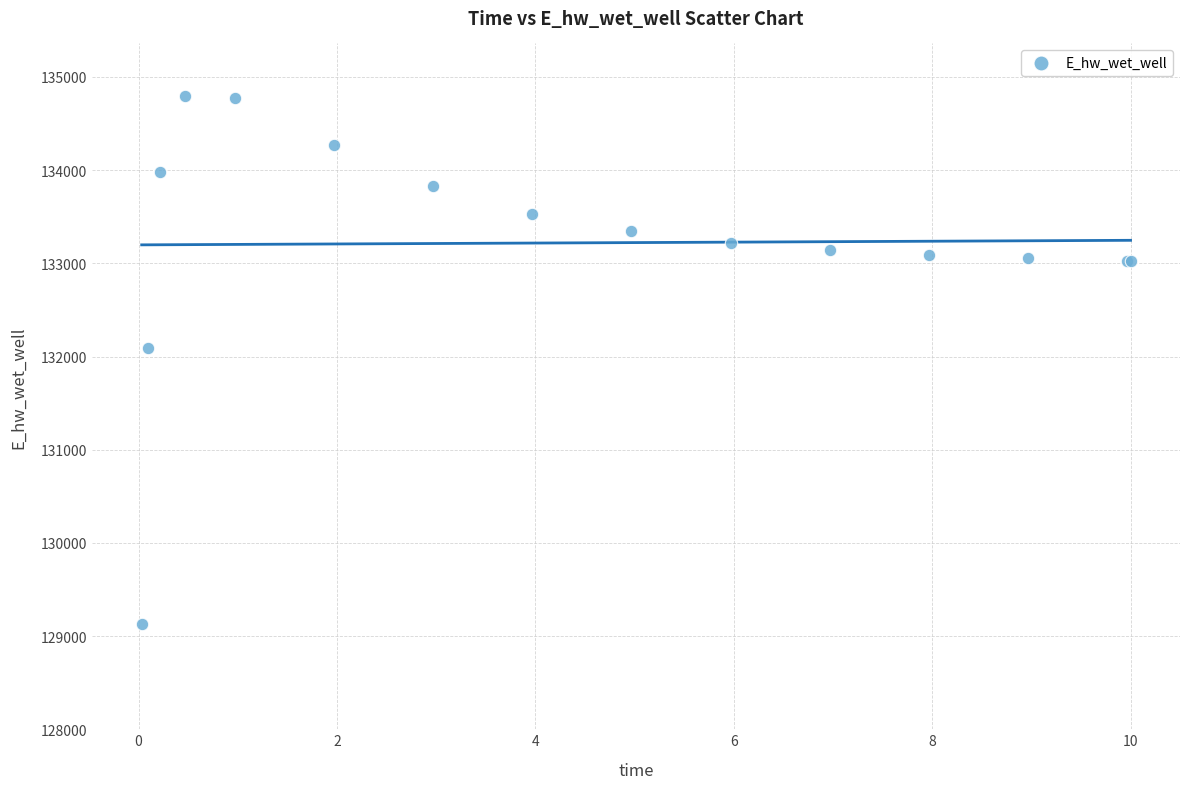

What Y value in the scatter plot is closest to 131962?

132086.4